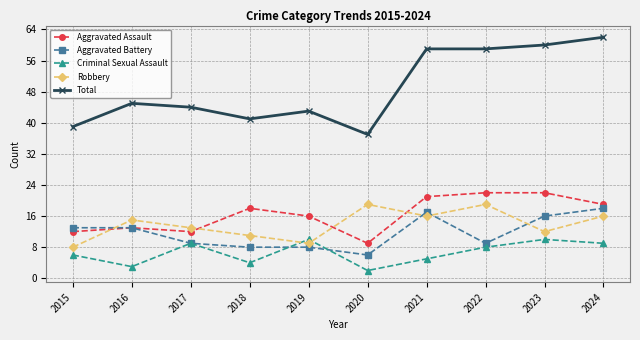

The Aggravated Battery series shows 5 at 2018. True or false?

False